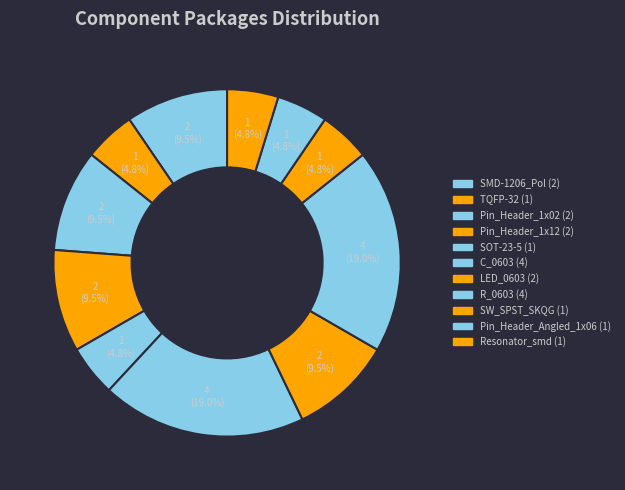

How many slices are in this pie chart?

11